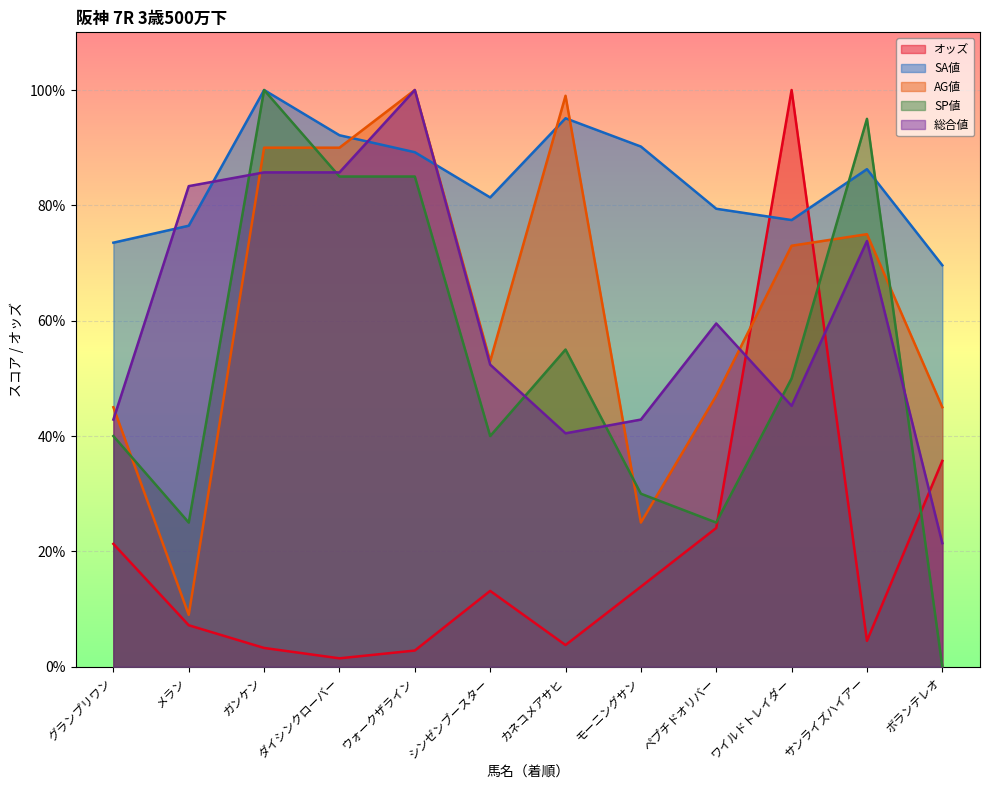

What is the sum of all SP値 values?

630.0